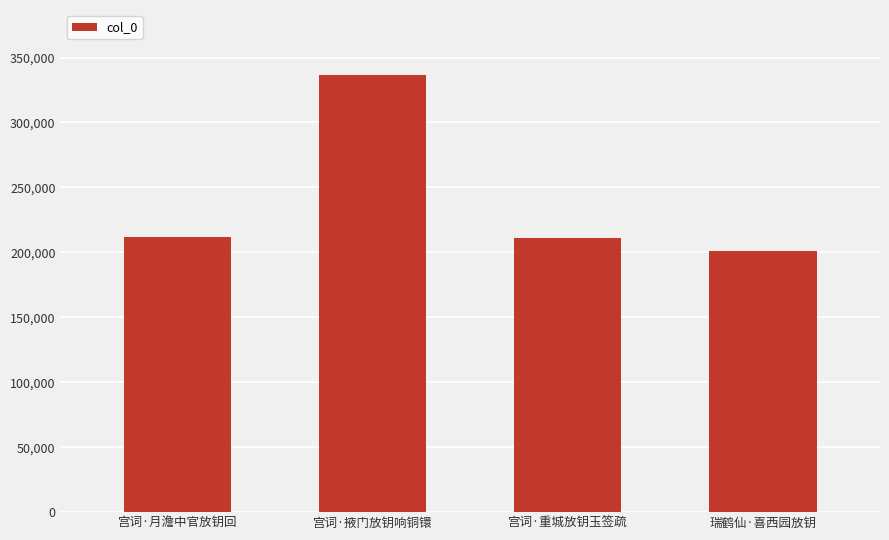

What is the average value?

240056